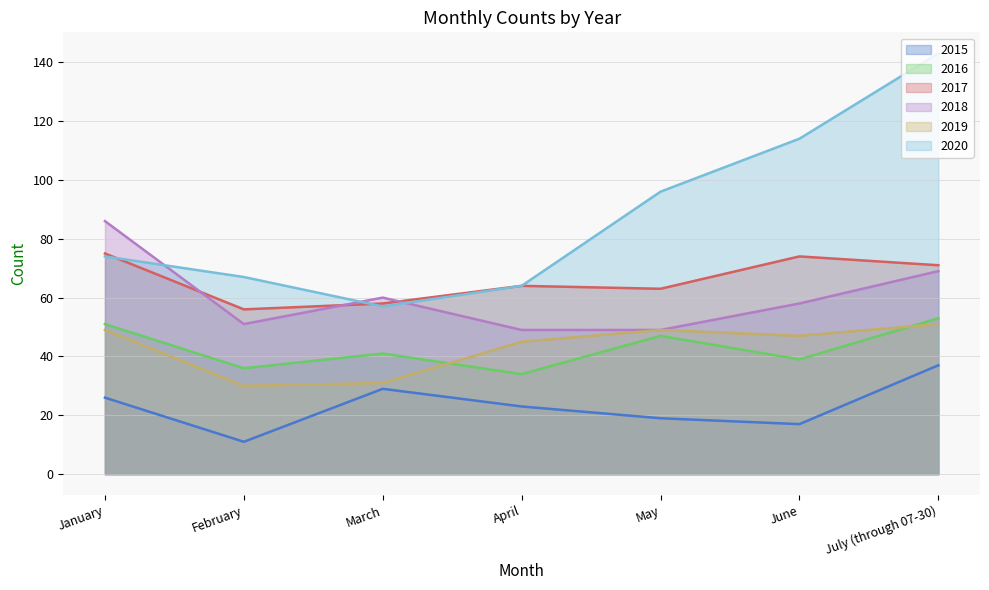

True or false: 2015 has a value of 19 at May.

True